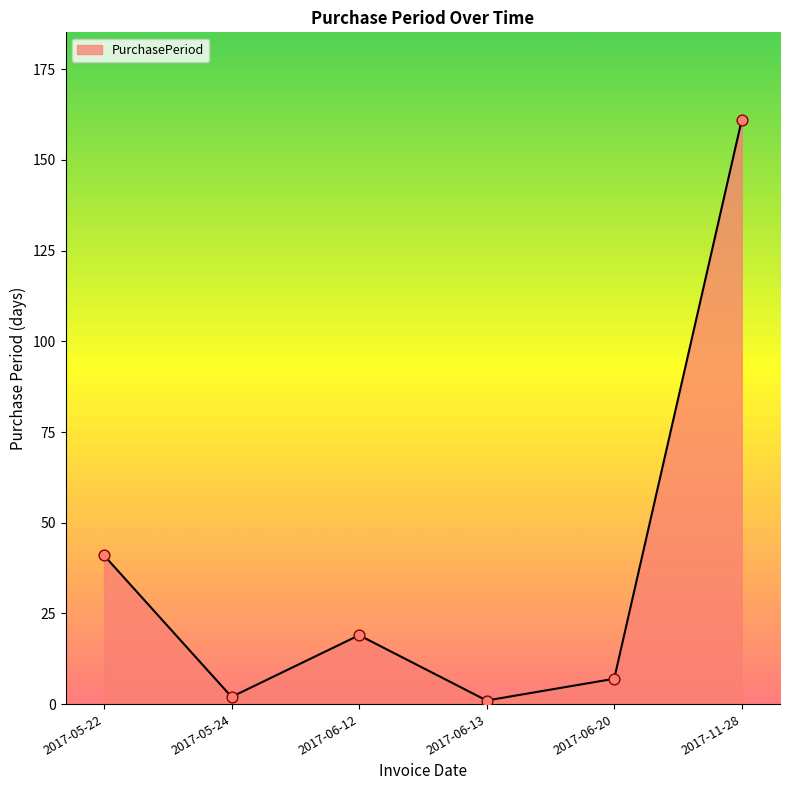

What is the change in value from 2017-05-22 to 2017-11-28?

+120